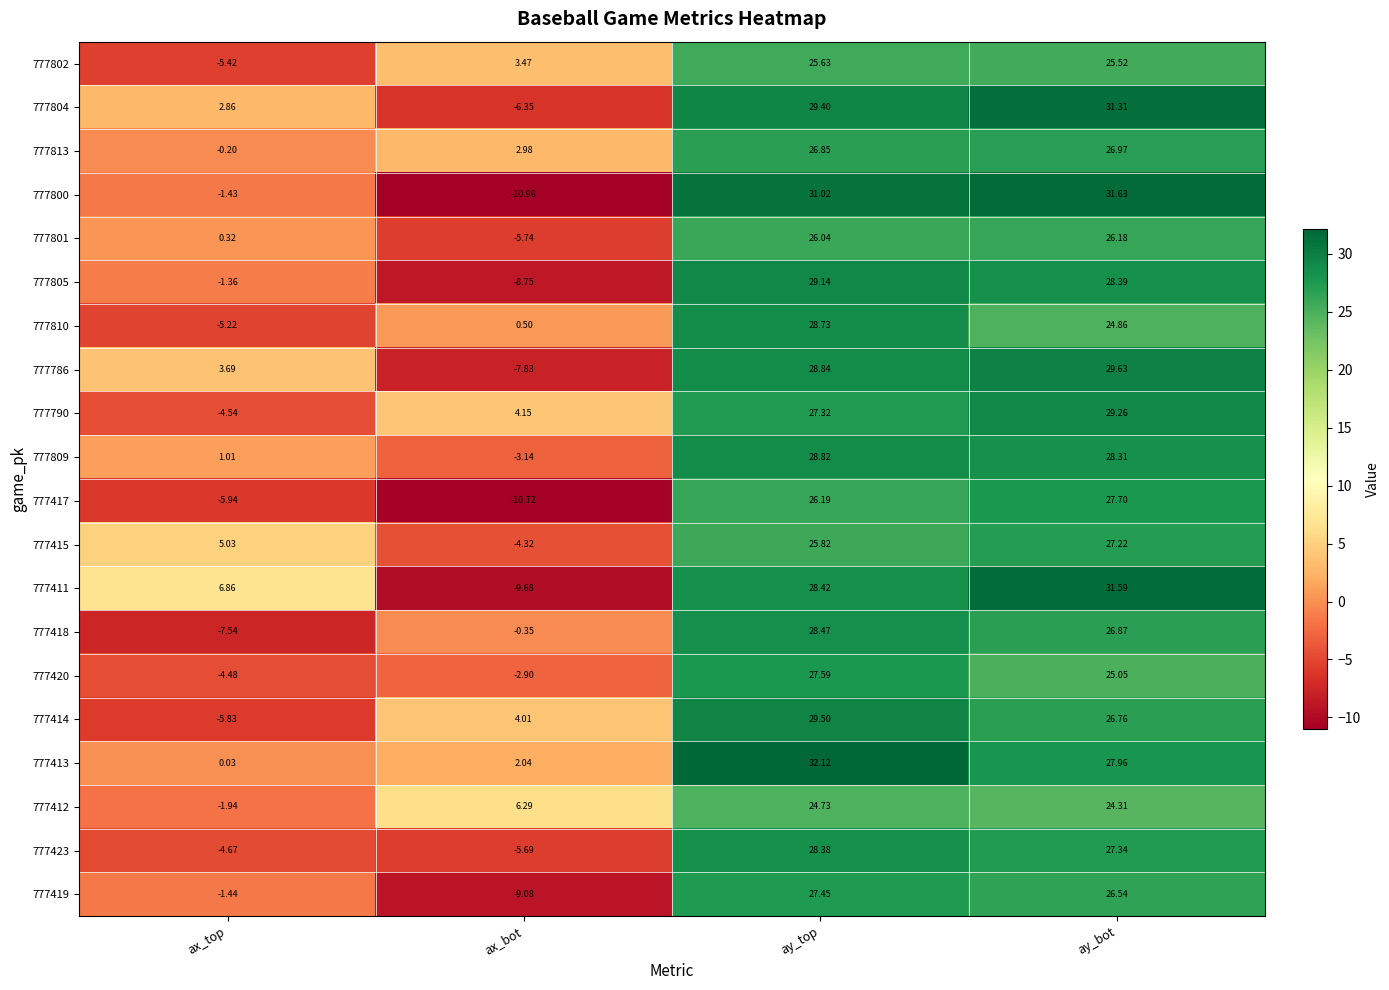

What is the difference between the highest and lowest values at ay_top?

7.4